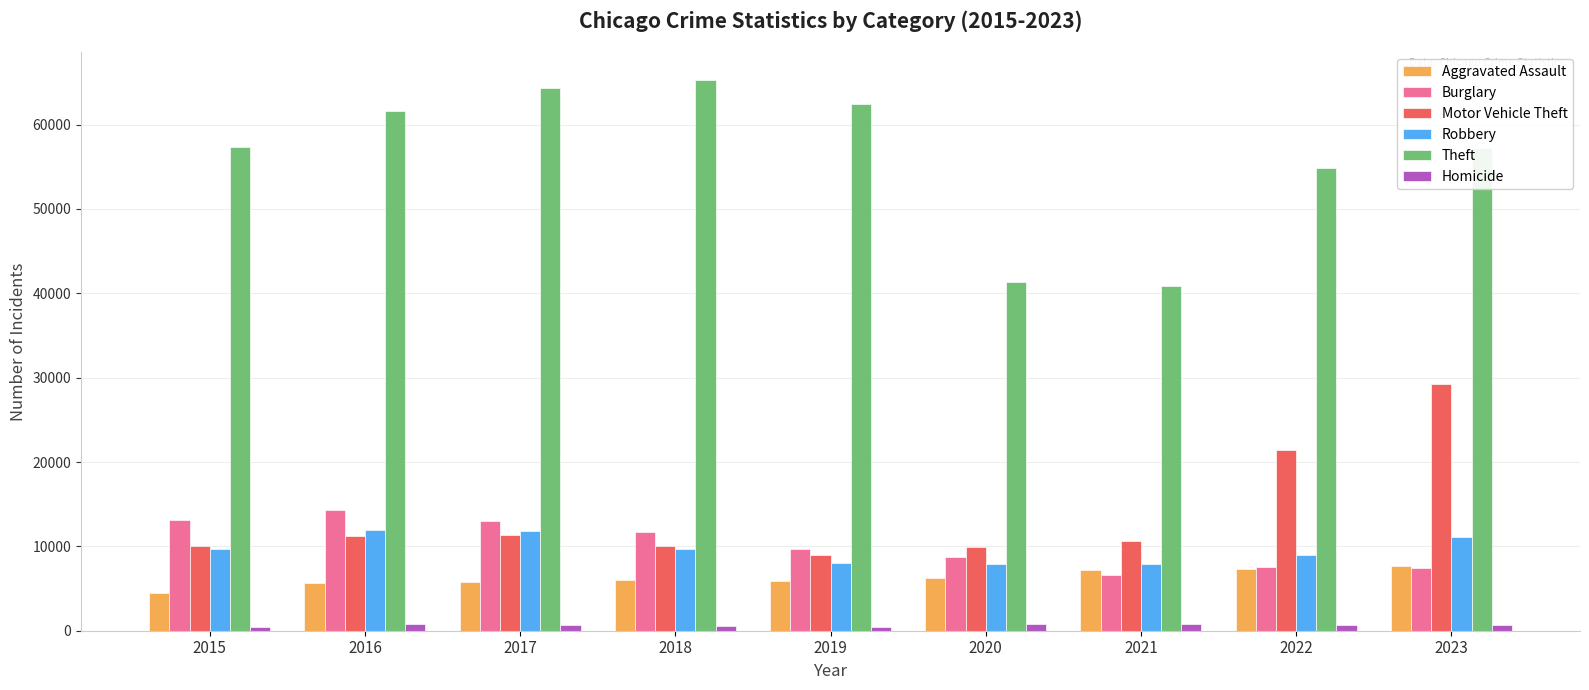

What is the difference between the Homicide values at 2019 and 2021?

305